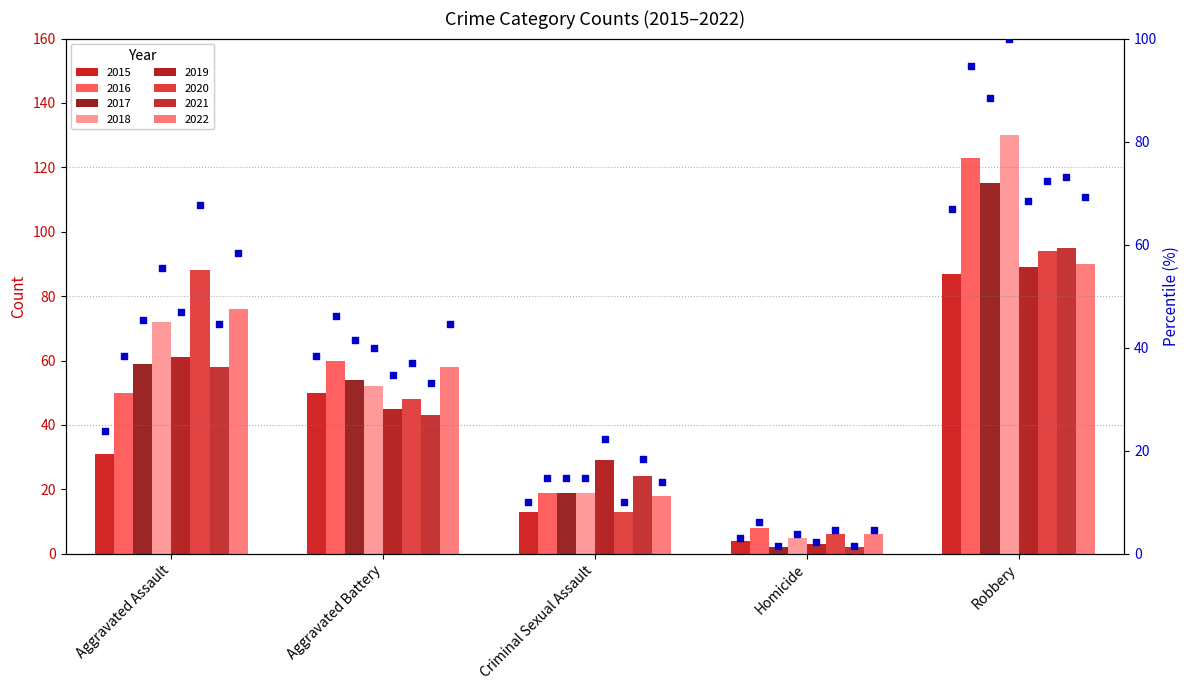

Between Aggravated Battery and Criminal Sexual Assault, which is larger?

Aggravated Battery